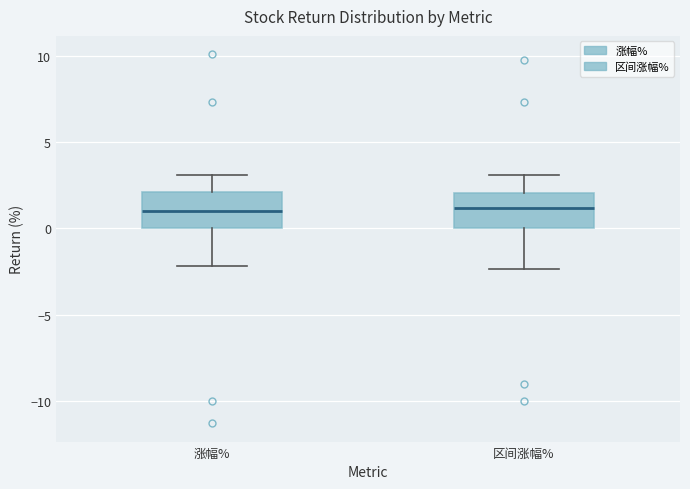

Where is the lower edge of the box for 区间涨幅% on the y-axis? The values are not printed on the chart, so give them approximately, as read against the axis.

0.0